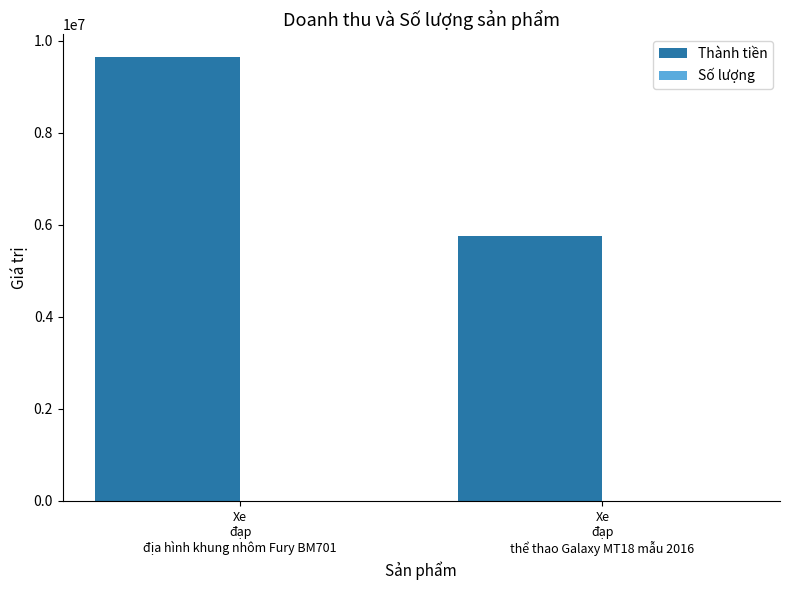

Does the chart contain stacked bars?

No